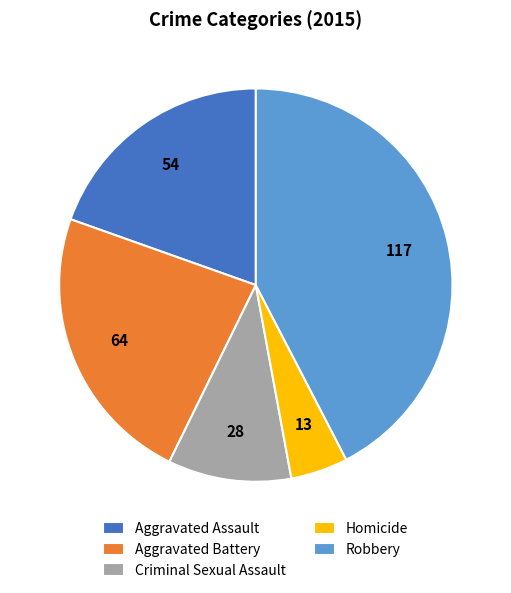

Between Aggravated Battery and Aggravated Assault, which is larger?

Aggravated Battery